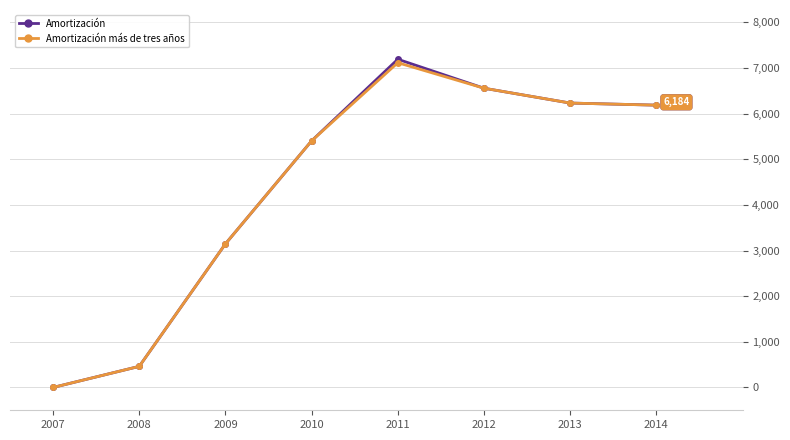

What is the value of the Amortización más de tres años point at the 7th from the left?

6230